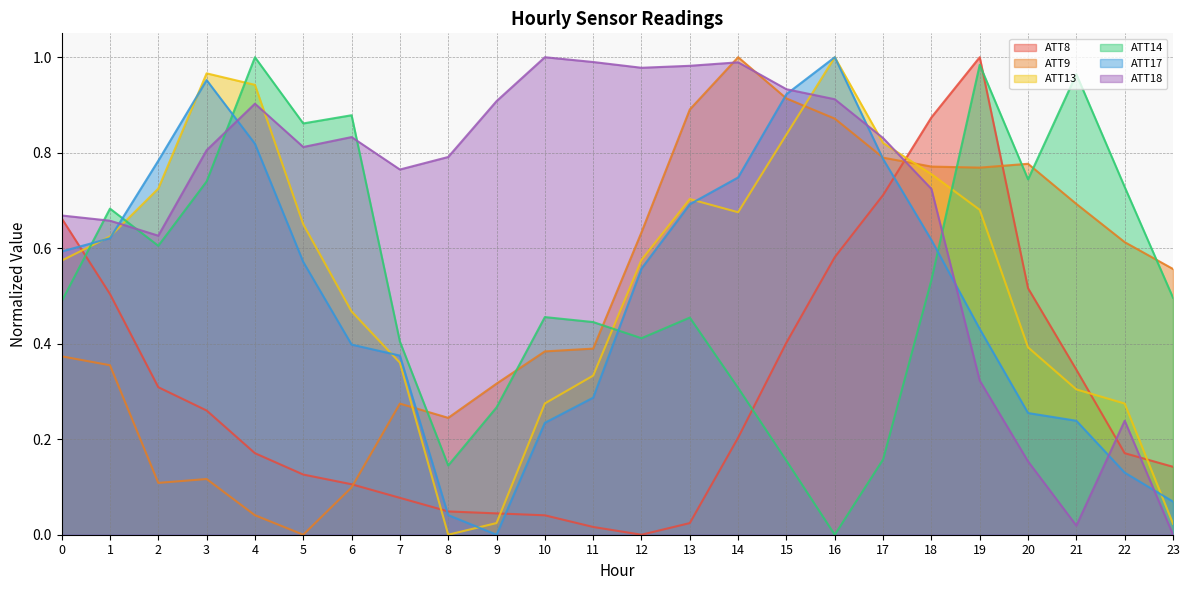

What is the sum of all ATT13 values?

13.0